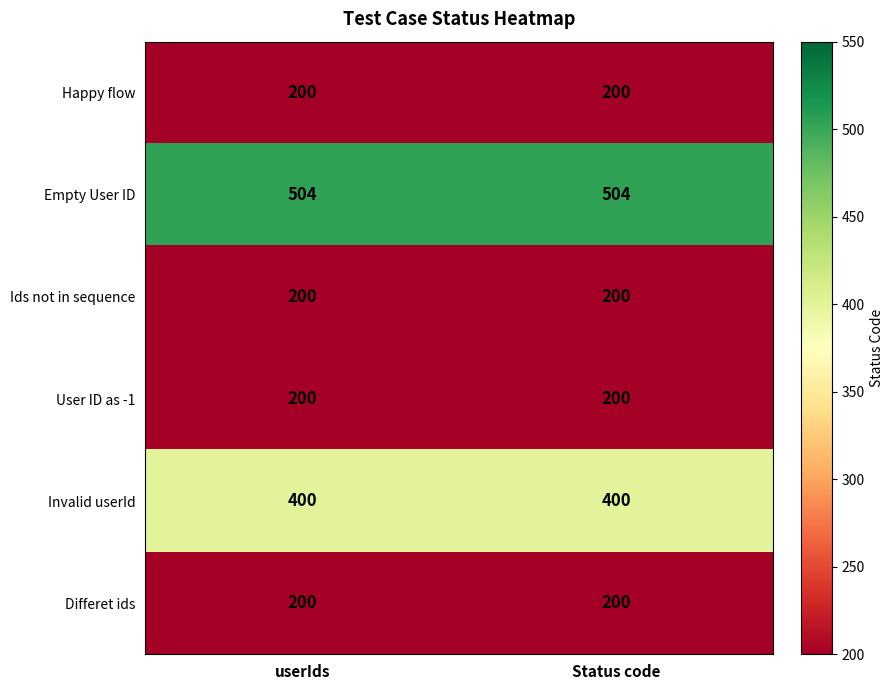

Is it true that Differet ids equals 57 at Status code?

False